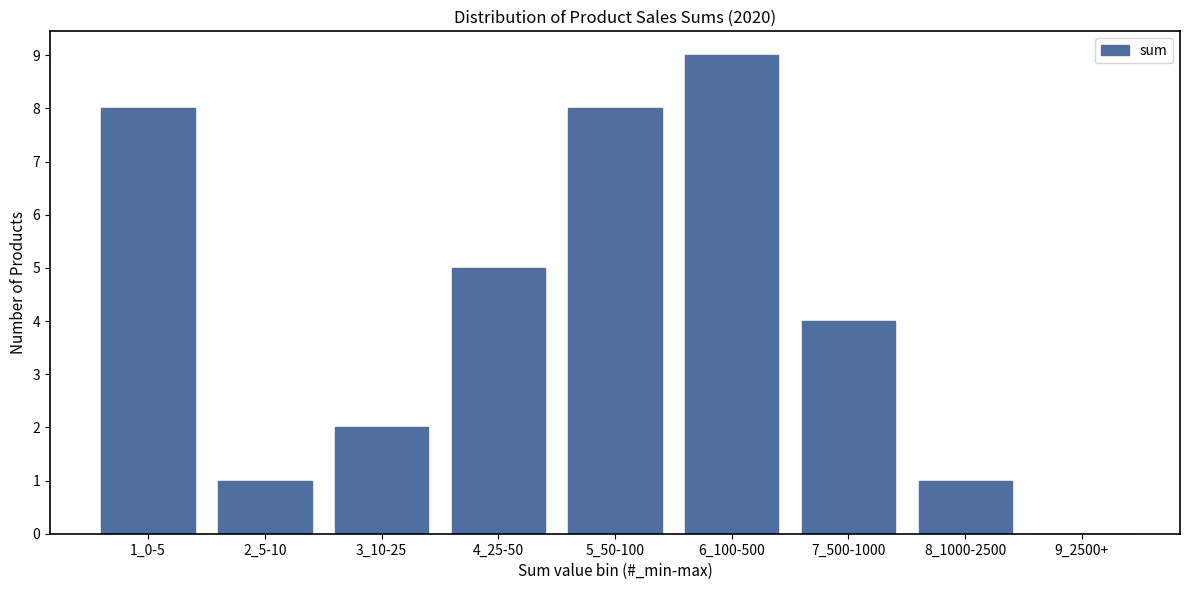

Reading left to right, what are all the values shown in this chart?

1_0-5=8	2_5-10=1	3_10-25=2	4_25-50=5	5_50-100=8	6_100-500=9	7_500-1000=4	8_1000-2500=1	9_2500+=0